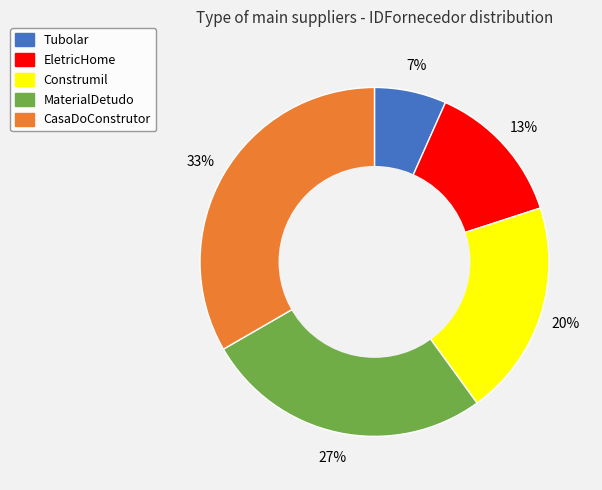

Is the sum of CasaDoConstrutor and Tubolar greater than half?

No